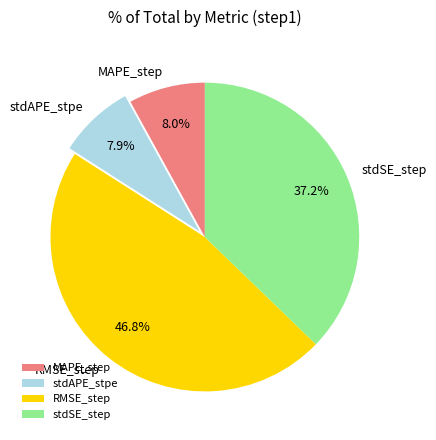

To the nearest percent, what is the difference between the stdAPE_stpe and stdSE_step slice percentages?

29%